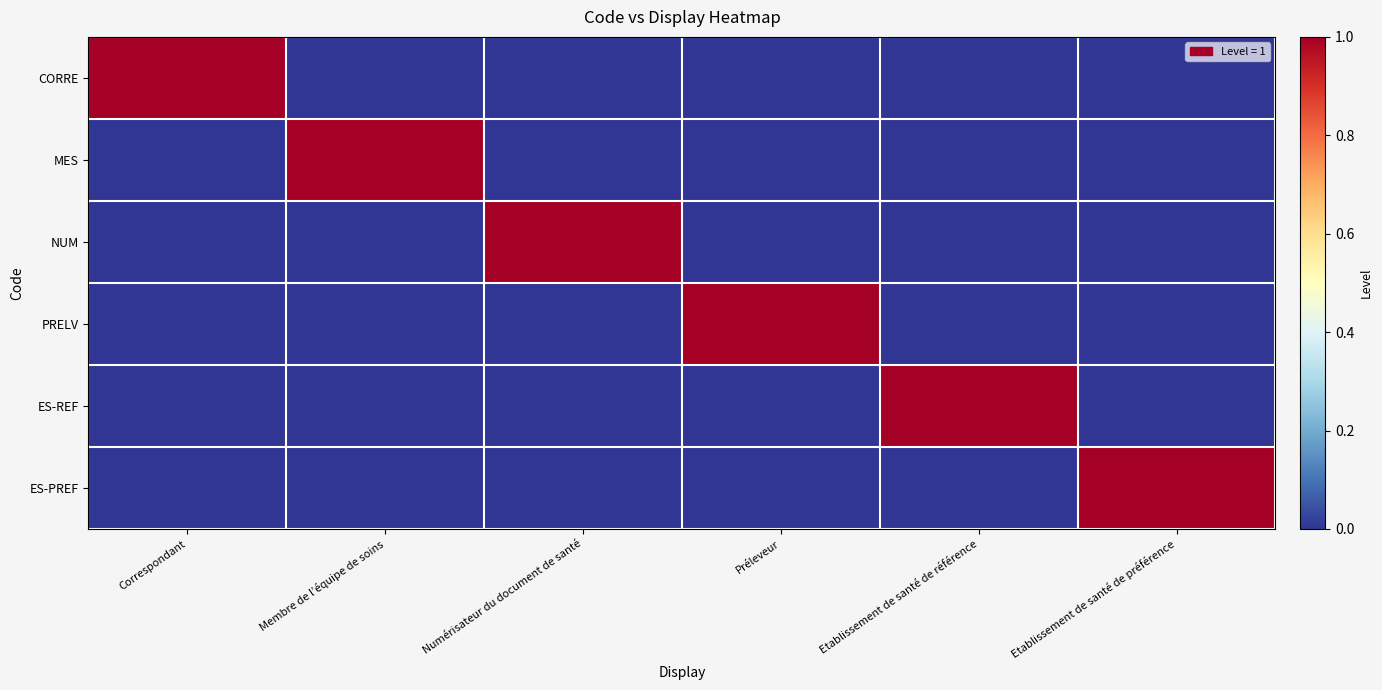

Reading left to right, what are all the values shown in this chart?

CORRE: Correspondant=1	Membre de l’équipe de soins=0	Numérisateur du document de santé=0	Préleveur=0	Etablissement de santé de référence=0	Etablissement de santé de préférence=0
MES: Correspondant=0	Membre de l’équipe de soins=1	Numérisateur du document de santé=0	Préleveur=0	Etablissement de santé de référence=0	Etablissement de santé de préférence=0
NUM: Correspondant=0	Membre de l’équipe de soins=0	Numérisateur du document de santé=1	Préleveur=0	Etablissement de santé de référence=0	Etablissement de santé de préférence=0
PRELV: Correspondant=0	Membre de l’équipe de soins=0	Numérisateur du document de santé=0	Préleveur=1	Etablissement de santé de référence=0	Etablissement de santé de préférence=0
ES-REF: Correspondant=0	Membre de l’équipe de soins=0	Numérisateur du document de santé=0	Préleveur=0	Etablissement de santé de référence=1	Etablissement de santé de préférence=0
ES-PREF: Correspondant=0	Membre de l’équipe de soins=0	Numérisateur du document de santé=0	Préleveur=0	Etablissement de santé de référence=0	Etablissement de santé de préférence=1